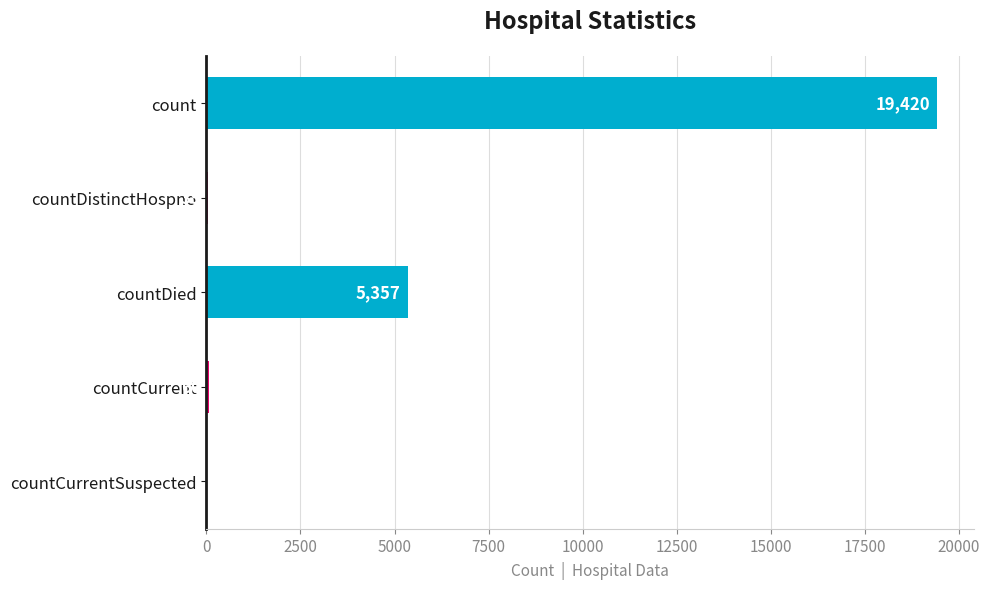

Which has a higher value, countCurrentSuspected or count?

count